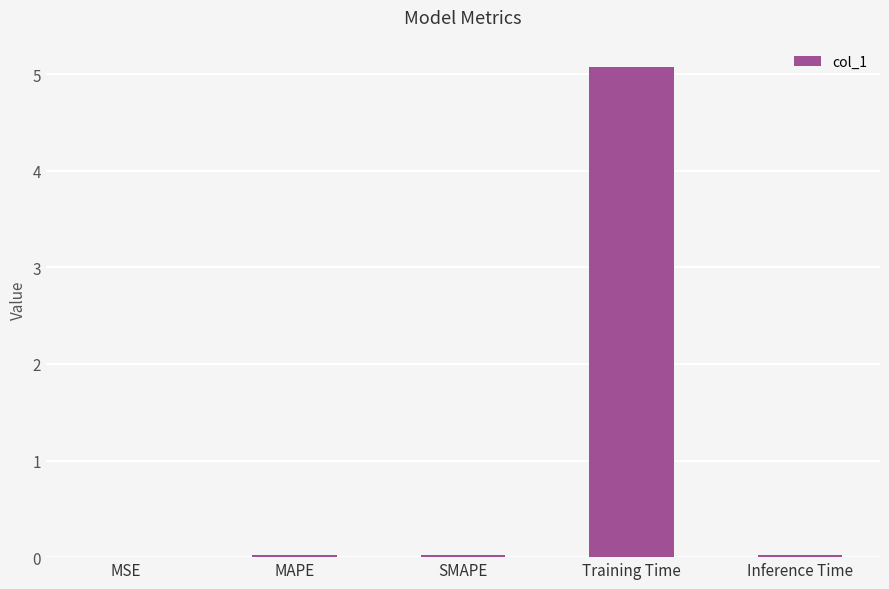

Are the bars horizontal?

No